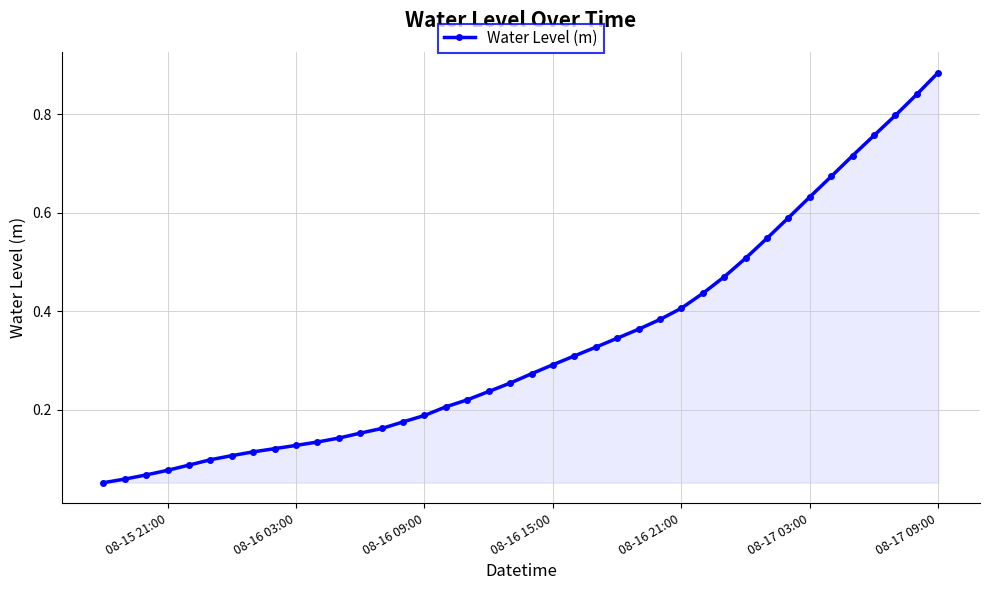

What is the sum of all values?

13.3